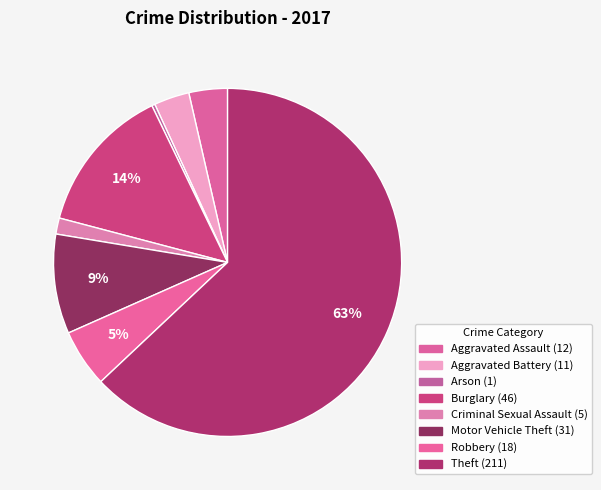

Is there a majority slice in this chart?

Yes